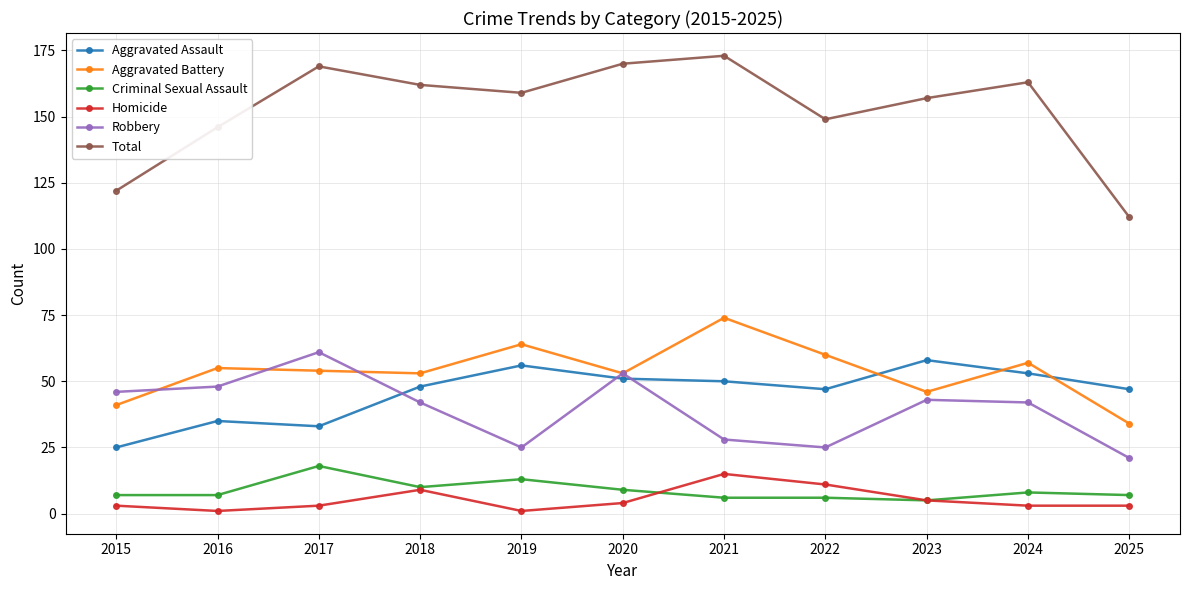

In Aggravated Battery, how many points are higher than both neighbors (excluding endpoints)?

4